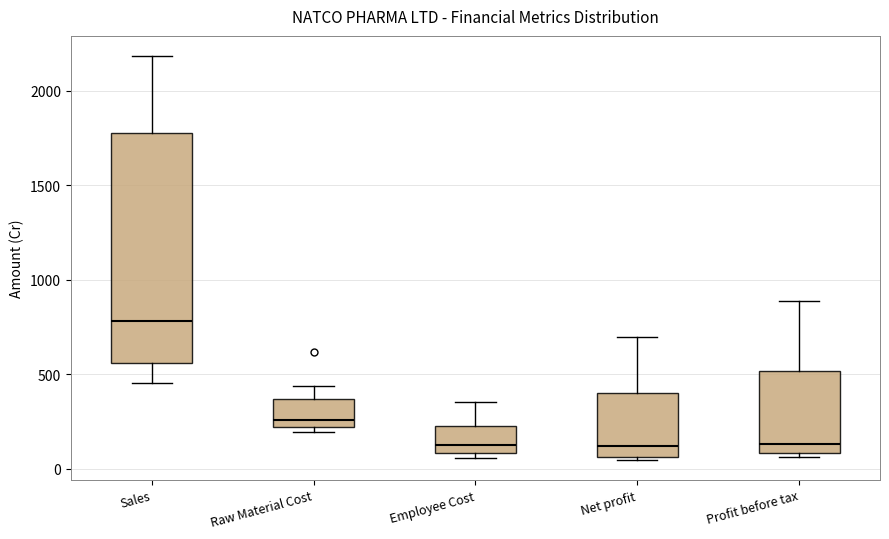

Reading left to right, read every box against the y-axis: the position of its median line, the range the box covers, and the ends of its whiskers. The values are not printed on the chart, so give them approximately, as read against the axis.

Sales: median 800, box 550 to 1800, whiskers 450 to 2200
Raw Material Cost: median 250, box 200 to 350, whiskers 200 (just below the box's lower edge) to 450
Employee Cost: median 100 (just above the box's lower edge), box 100 to 250, whiskers 50 to 350
Net profit: median 100, box 50 to 400, whiskers 50 to 700
Profit before tax: median 150, box 100 to 500, whiskers 50 to 900